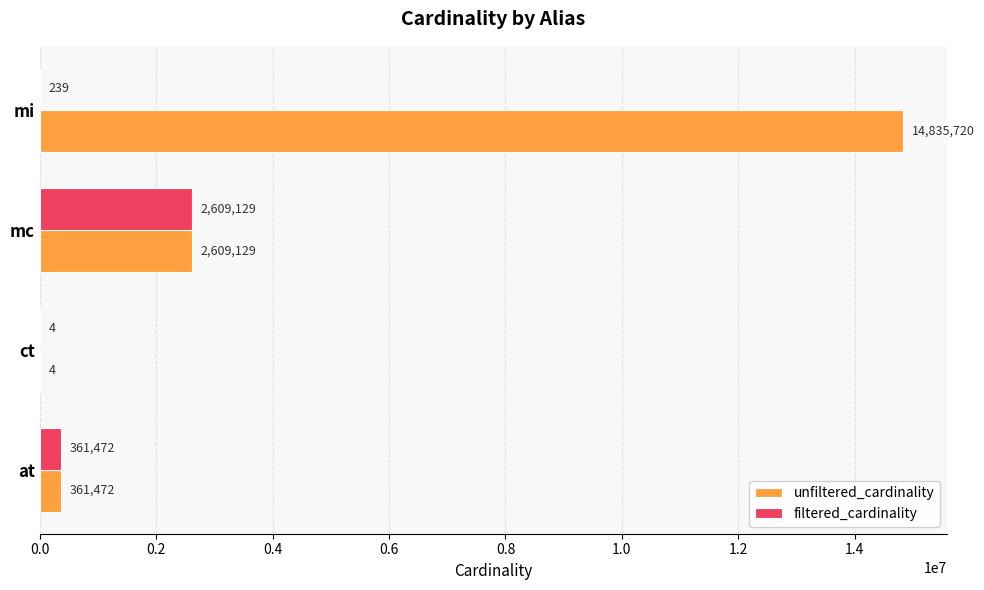

What value does the filtered_cardinality series have at at?

361472